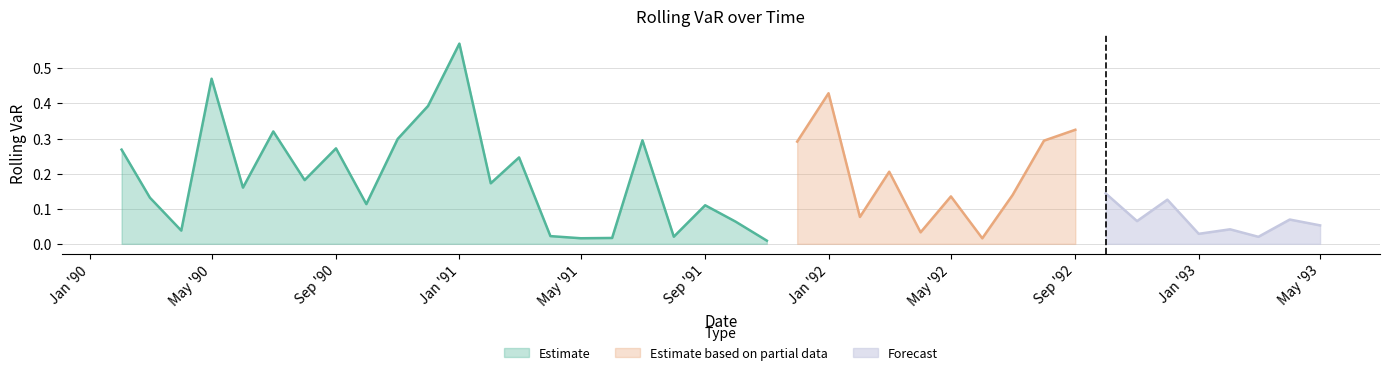

What is the value of the 20th point from the left?

0.1